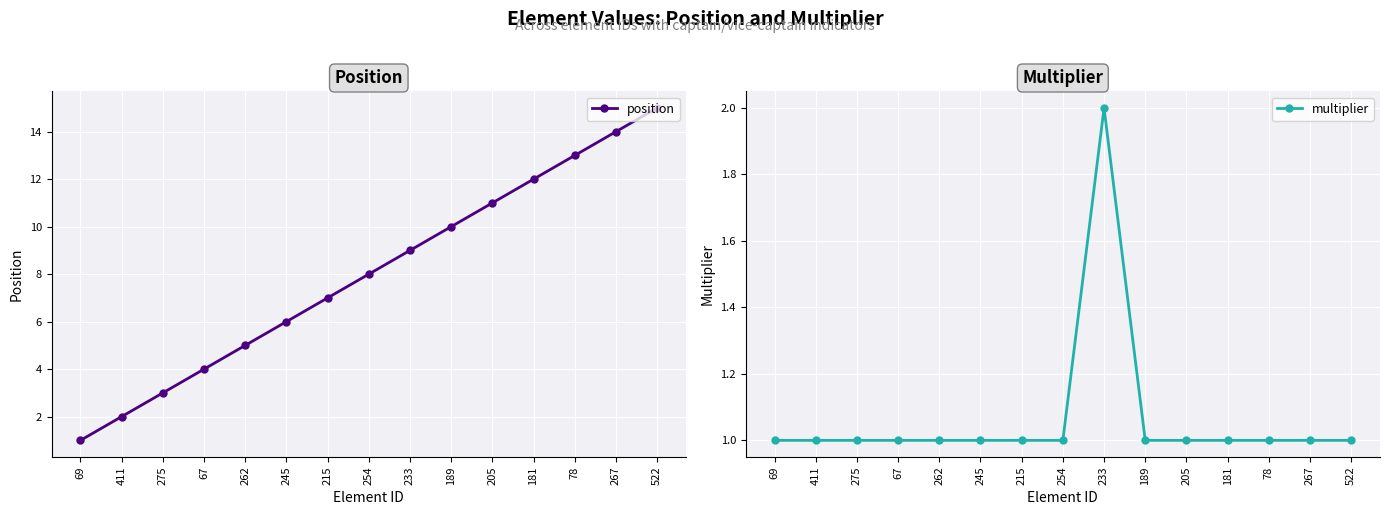

What is the approximate value of multiplier at 189?

1